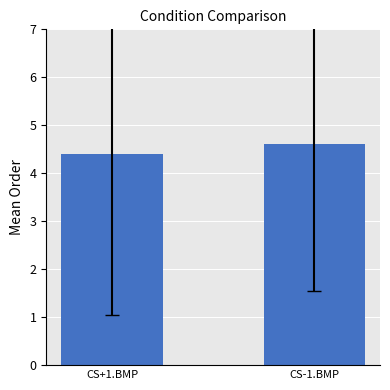

At which label is the value closest to 4?

CS+1.BMP